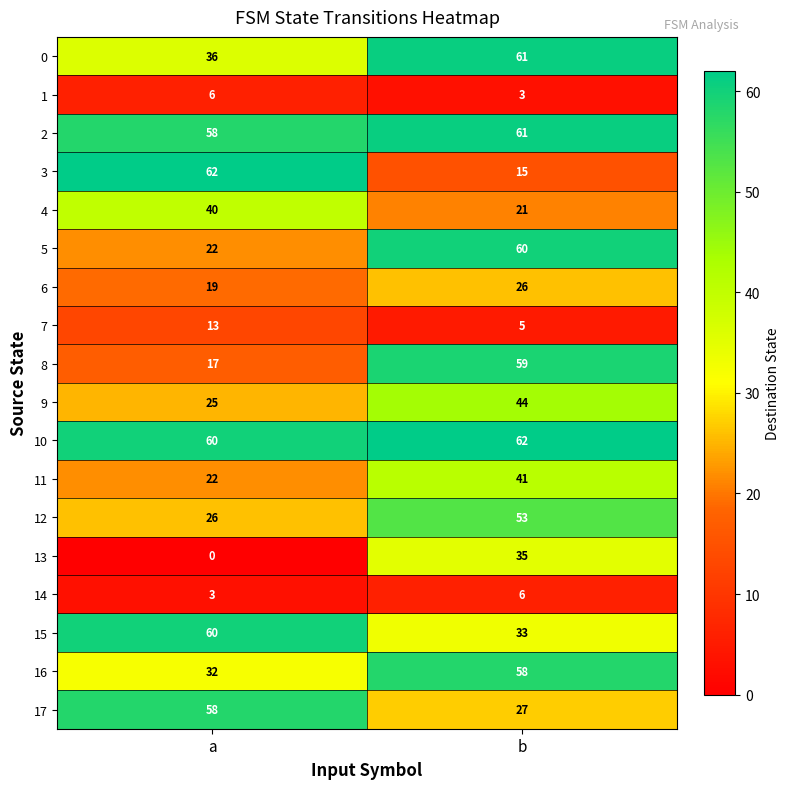

Rank the categories by 5 value from lowest to highest.

a, b